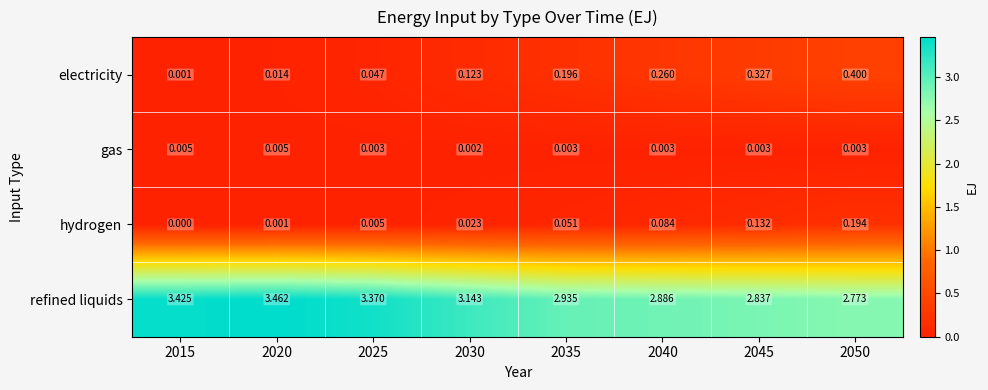

Which series has the widest spread of values?

refined liquids